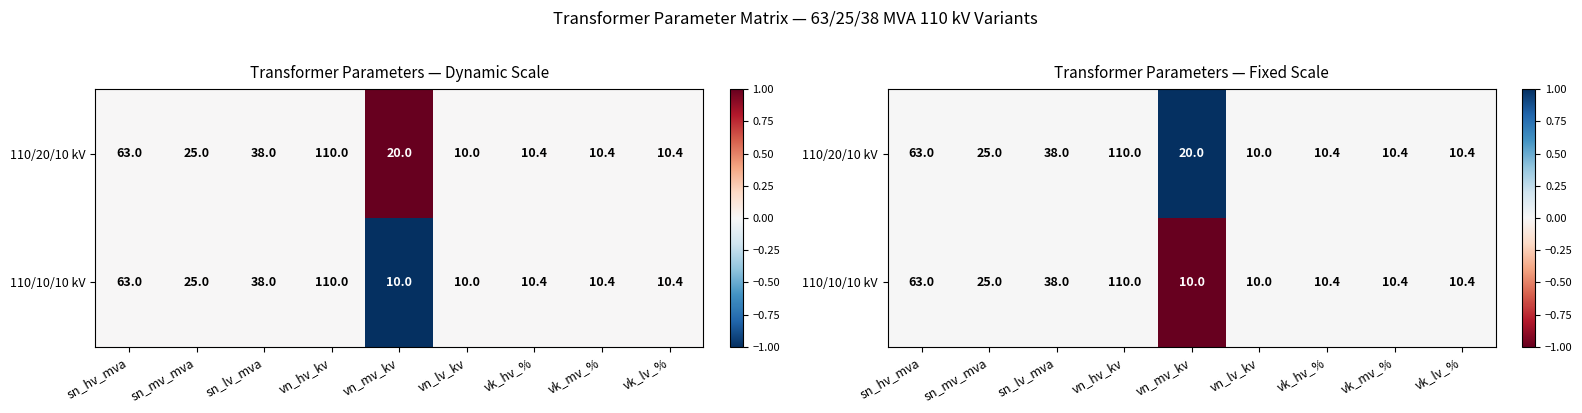

Between vn_mv_kv and vn_lv_kv, which is larger?

vn_mv_kv